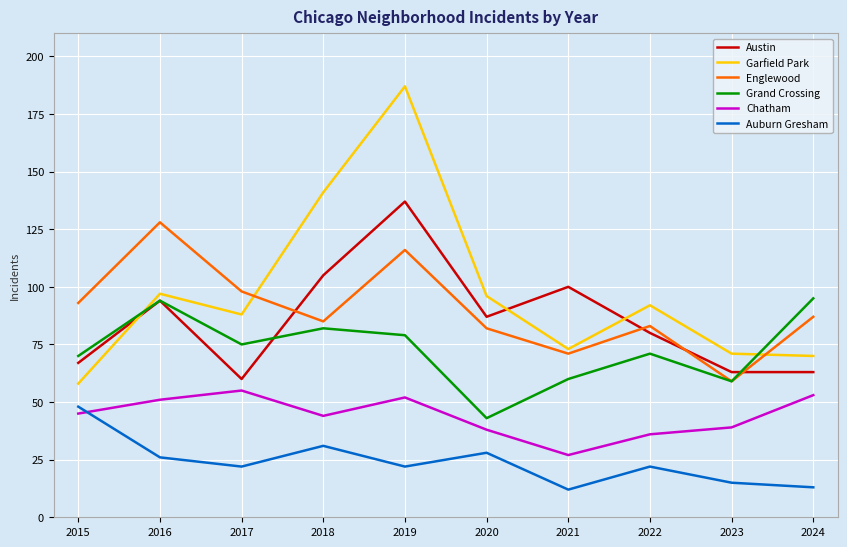

How many interior local valleys does the Englewood series have?

3